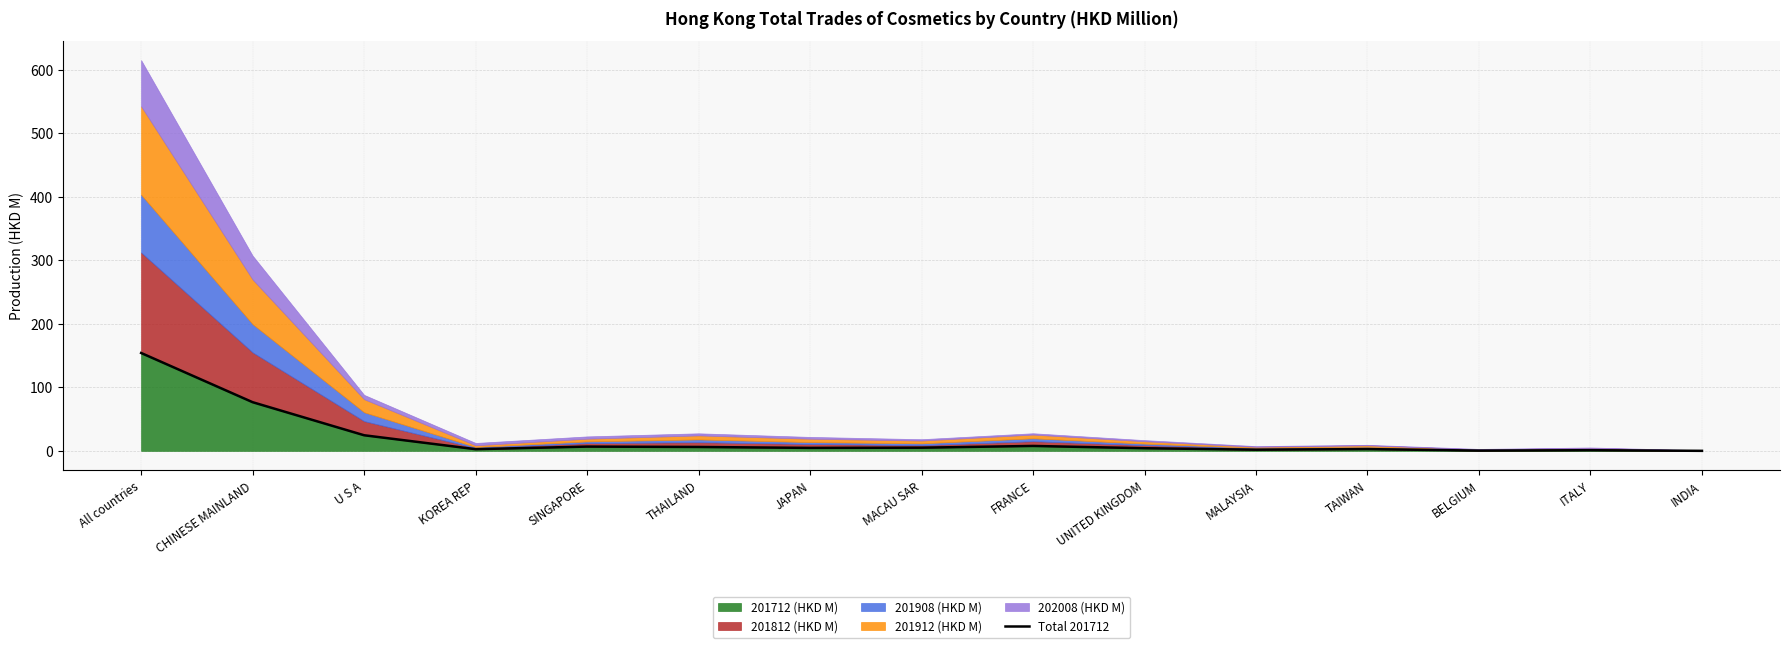

Which has a higher value, MACAU SAR or TAIWAN?

MACAU SAR